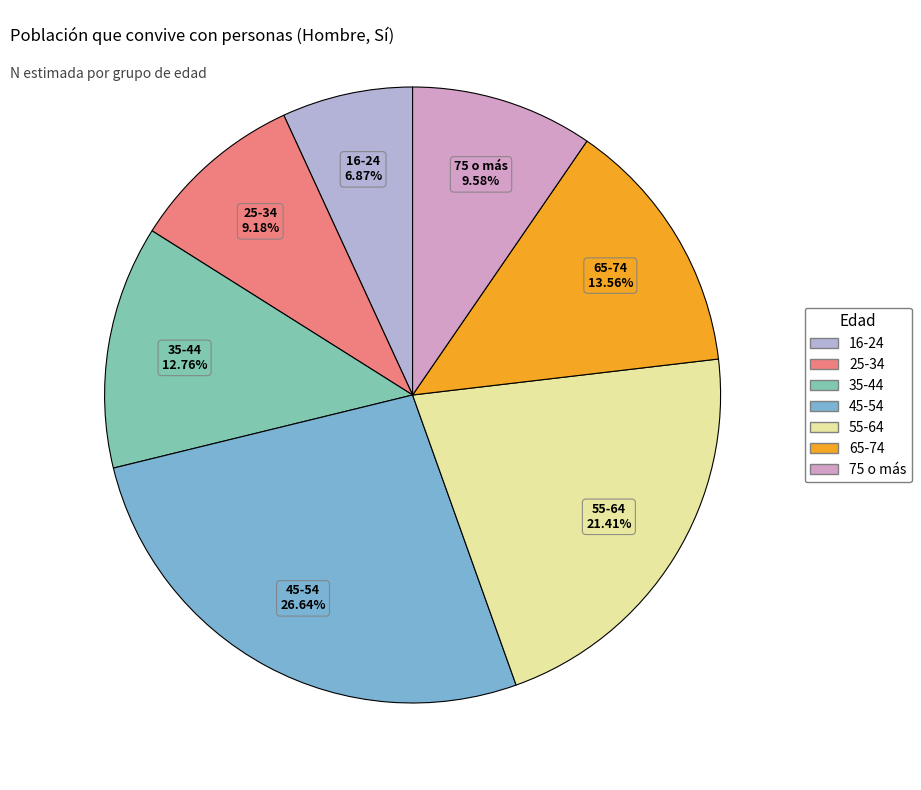

Which category has the smallest portion of the pie?

16-24